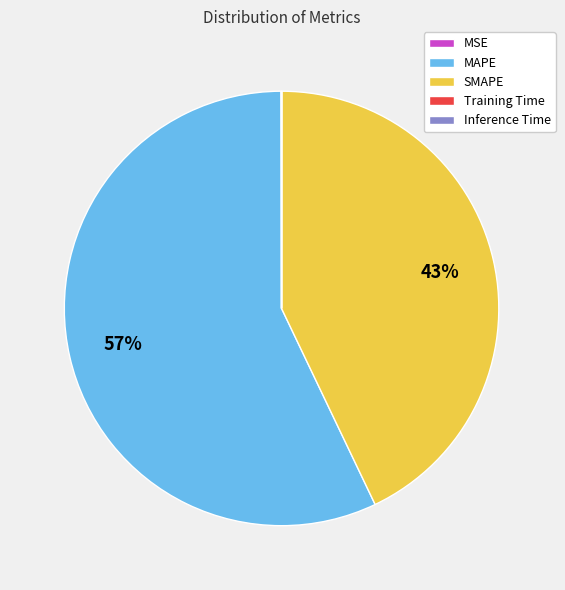

Which slice is the largest?

MAPE